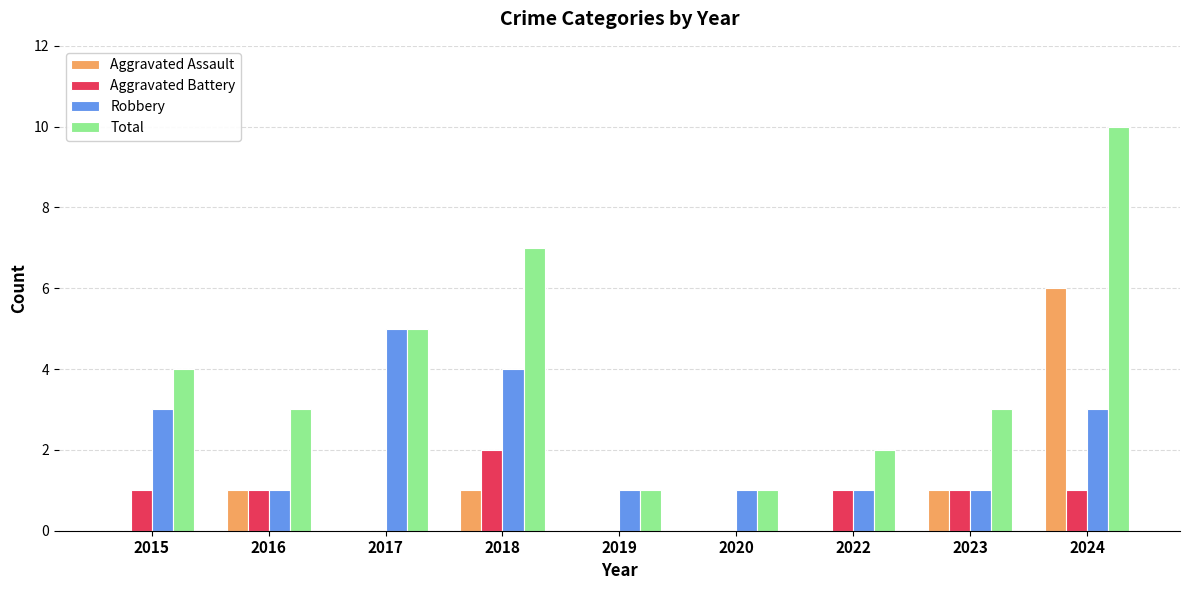

Which series changed the most between 2017 and 2024?

Aggravated Assault